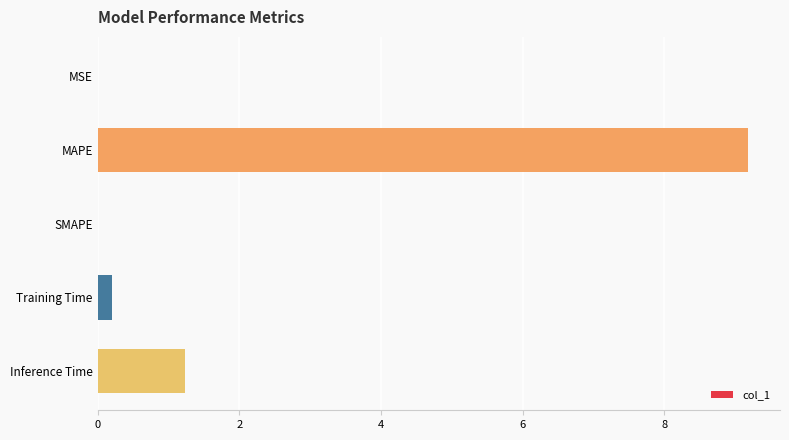

Are the bars horizontal?

Yes